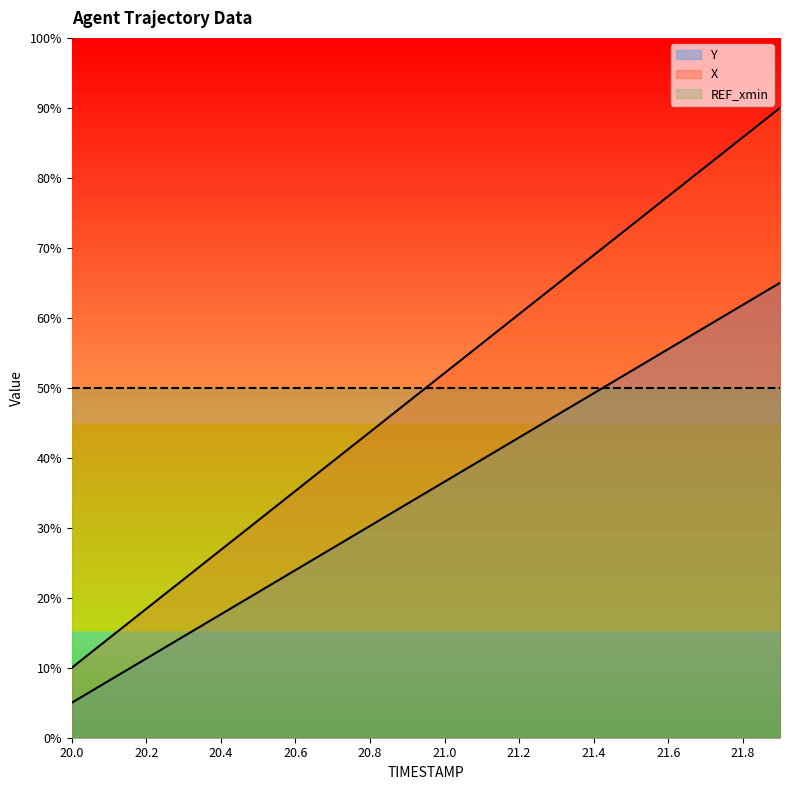

At which label is X closest to 500?

20.9